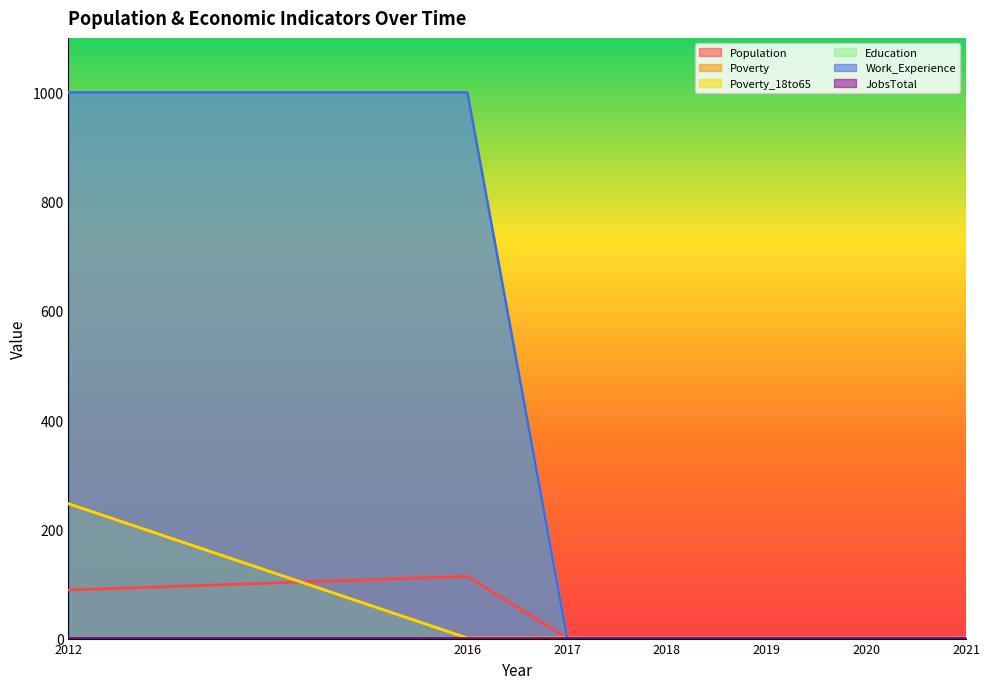

At which label does Population reach its peak?

2016